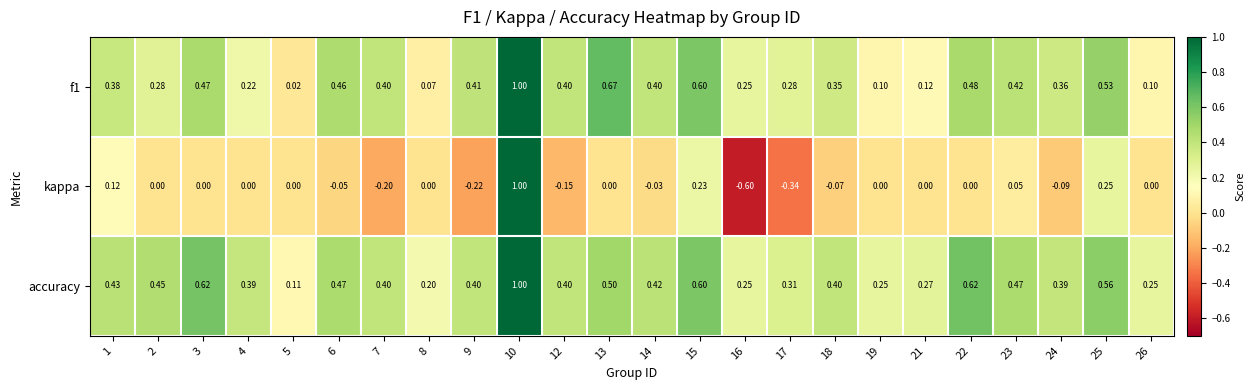

Which series has the largest total across all categories?

accuracy